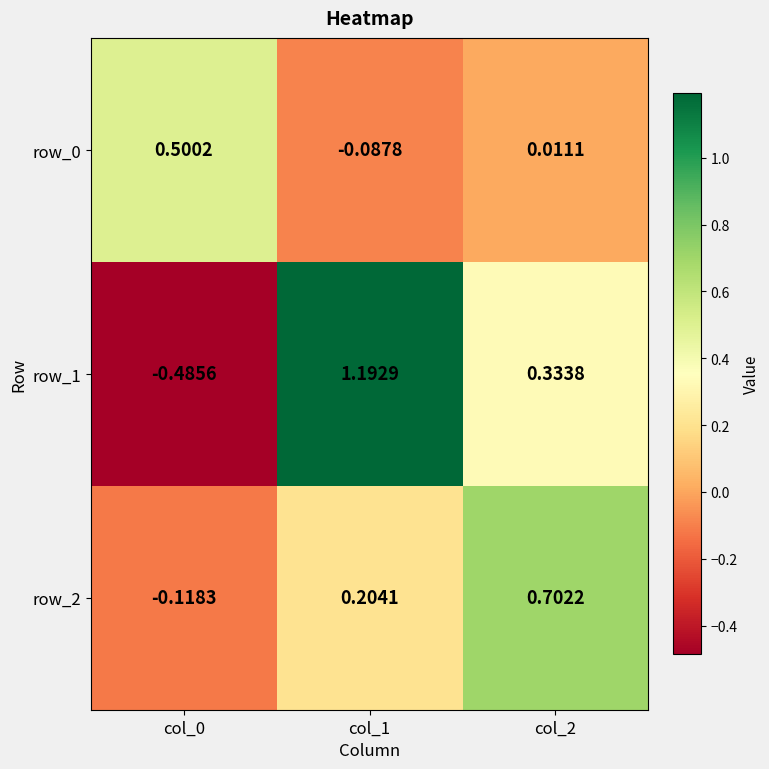

Is the value of row_1 at col_0 greater than the value of row_2 at col_0?

No